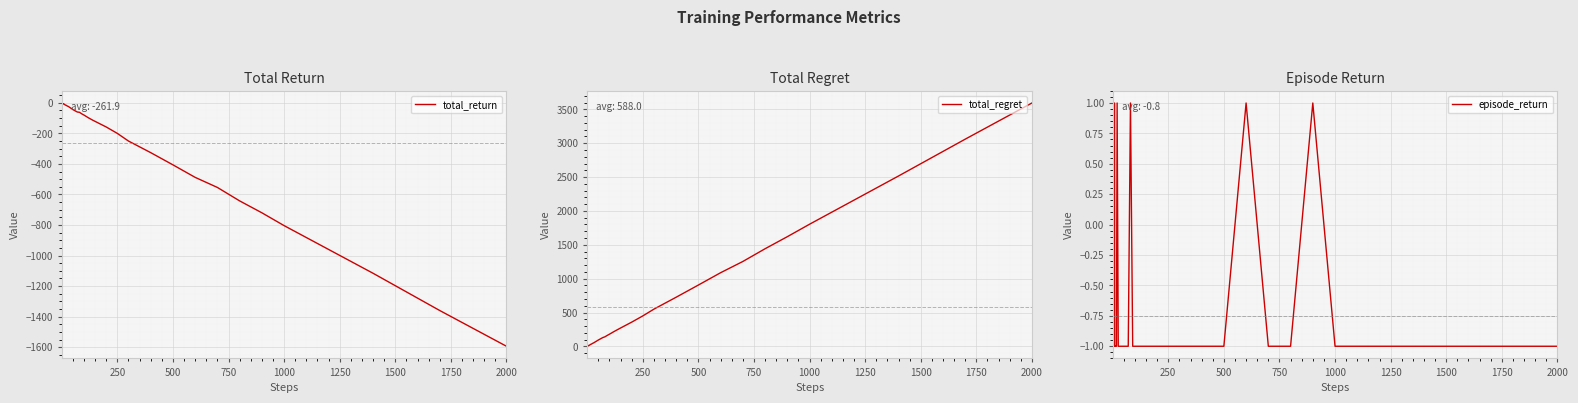

True or false: total_return and total_regret intersect in this chart.

False